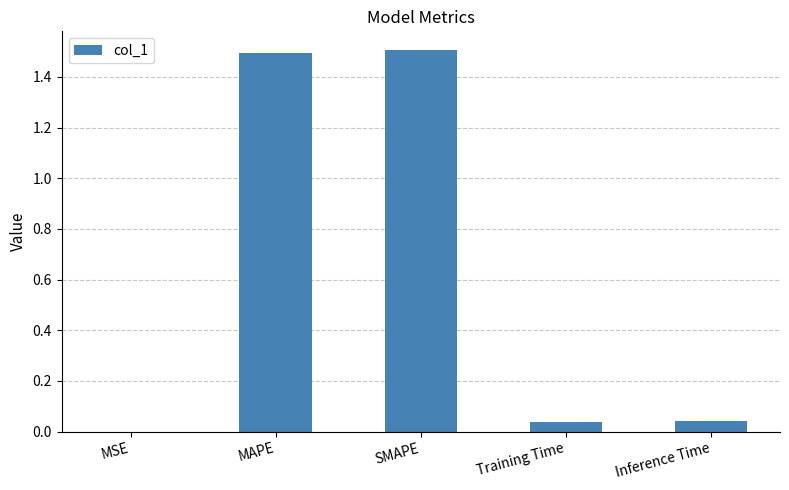

What is the change in value from SMAPE to Inference Time?

-1.5